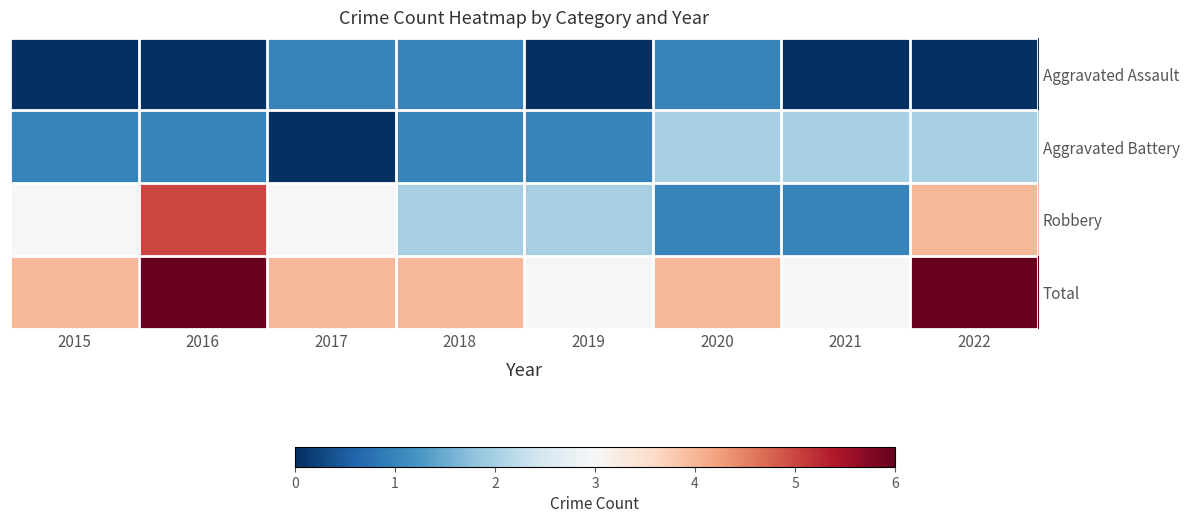

What is the greatest value displayed?

6